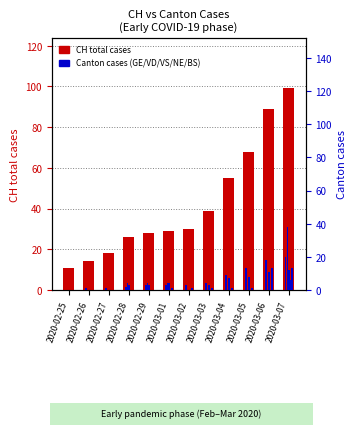

What is the difference between the maximum and minimum values in the GE series?

20